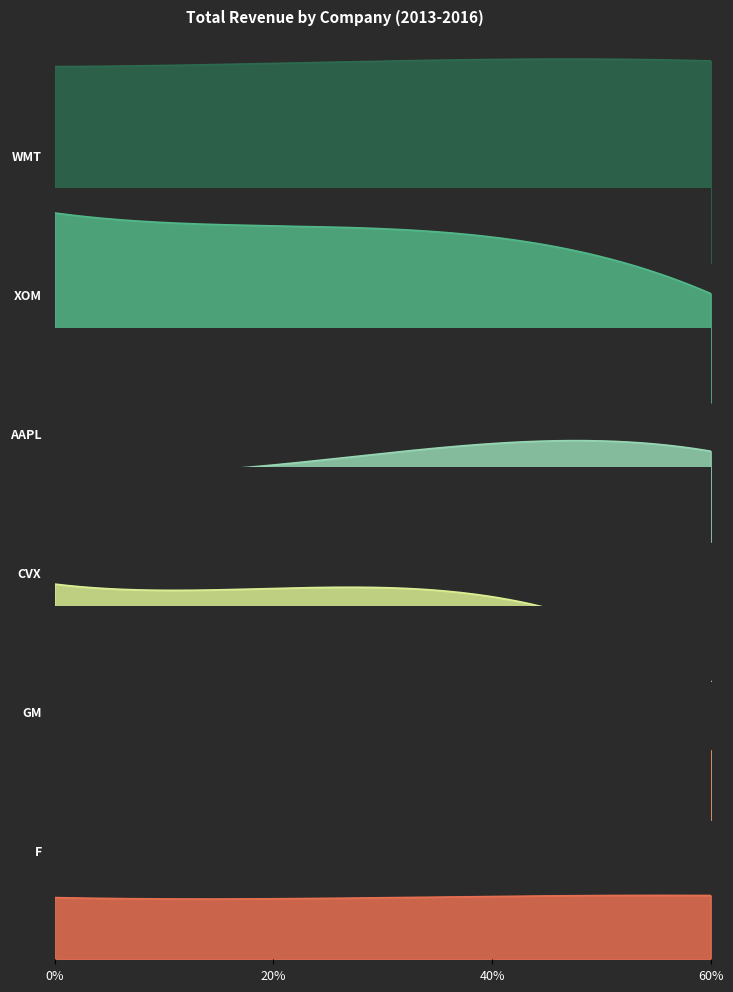

What is the sum of the CVX values at 2015 and 2014?

420650000000